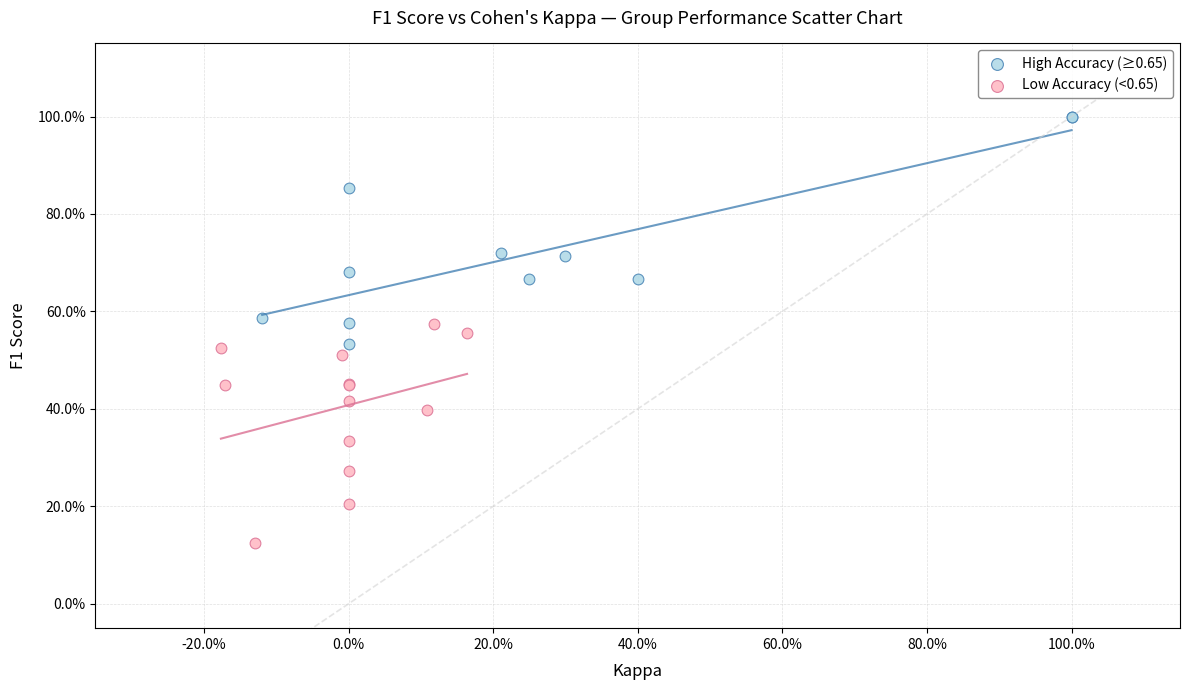

Which series reaches the minimum Y coordinate?

Low Accuracy (<0.65)